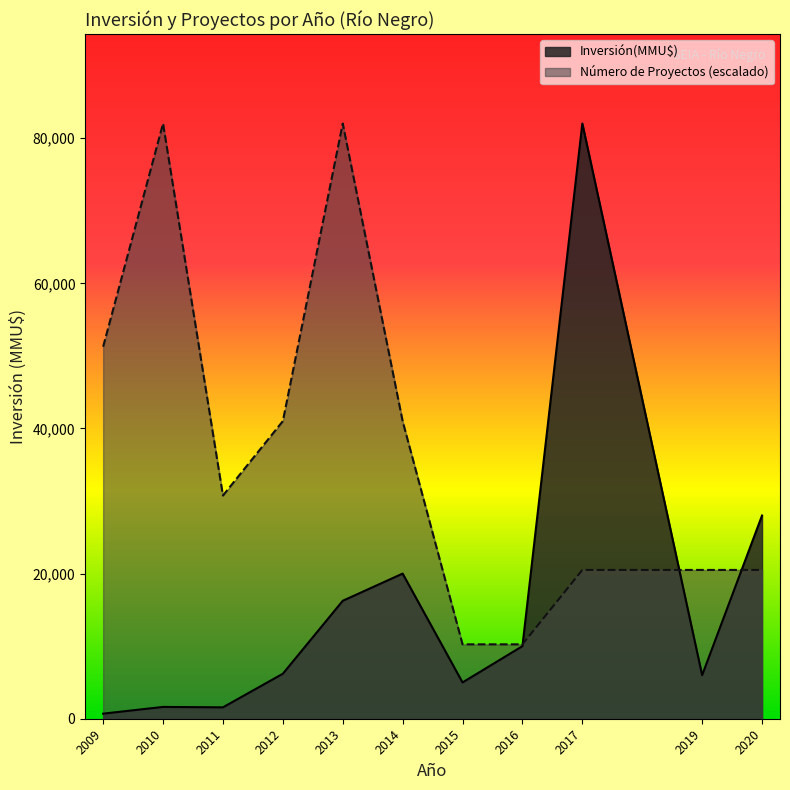

Where is Inversión(MMU$) nearest to the value 41000?

2020